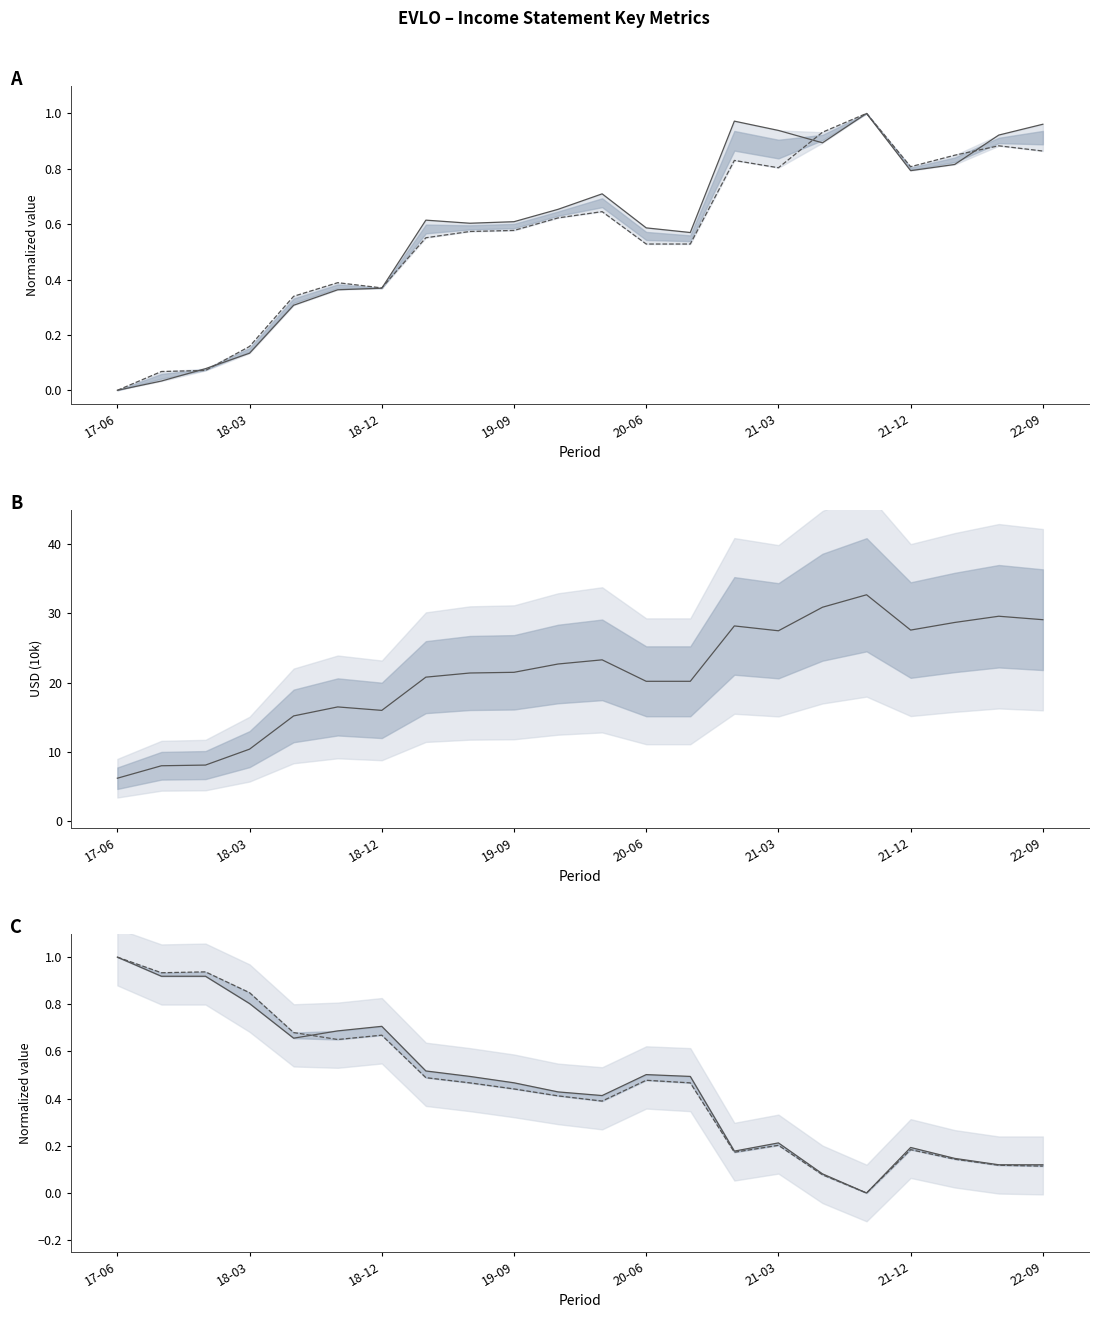

At which label does Research Development (norm) reach its minimum?

17-06